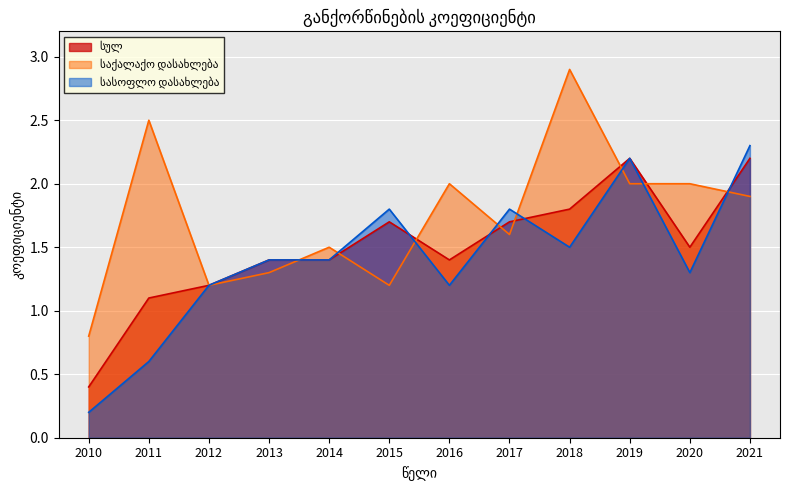

Read the საქალაქო დასახლება value at 2014.

1.5